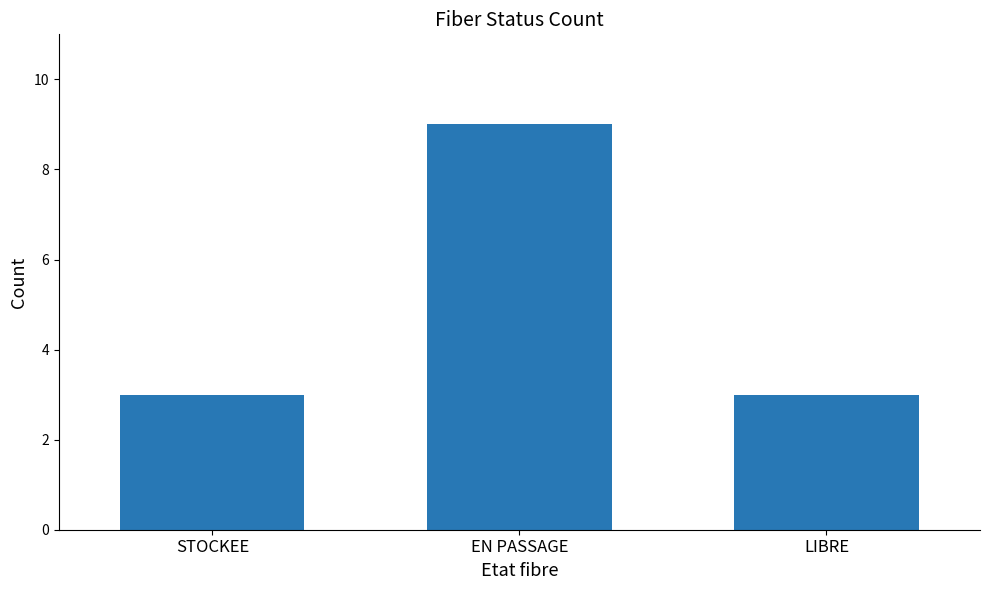

What is the change in value from EN PASSAGE to LIBRE?

-6